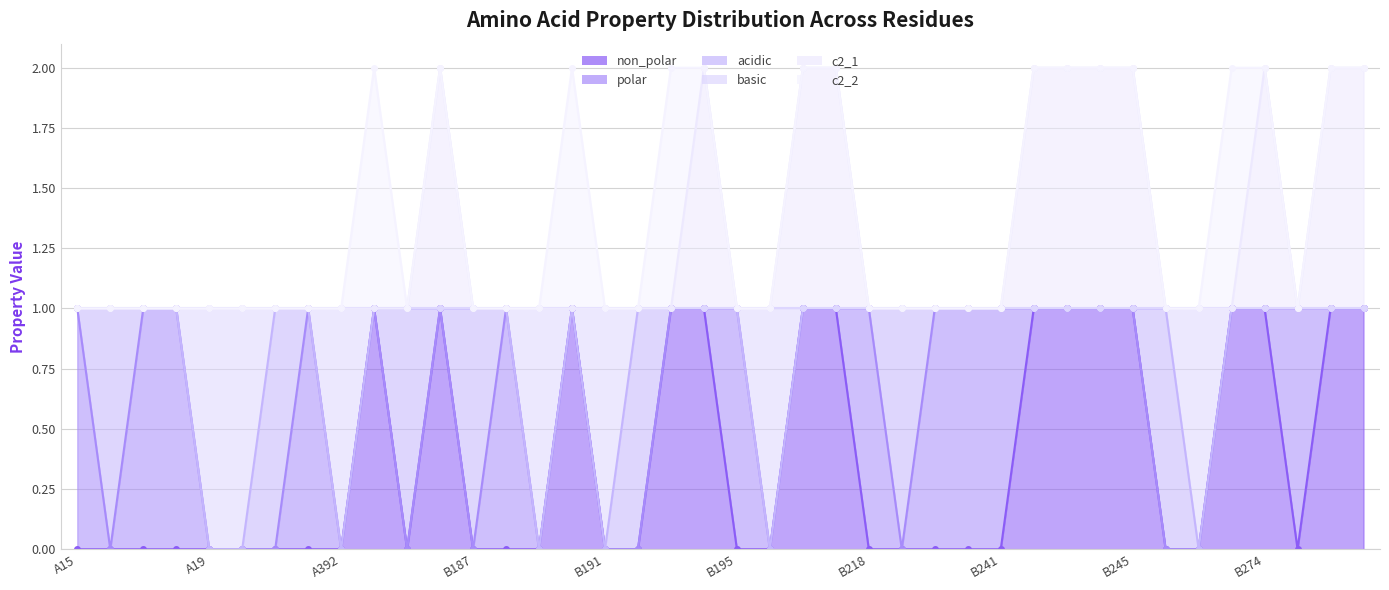

The c2_1 series shows 2 at B194. True or false?

True